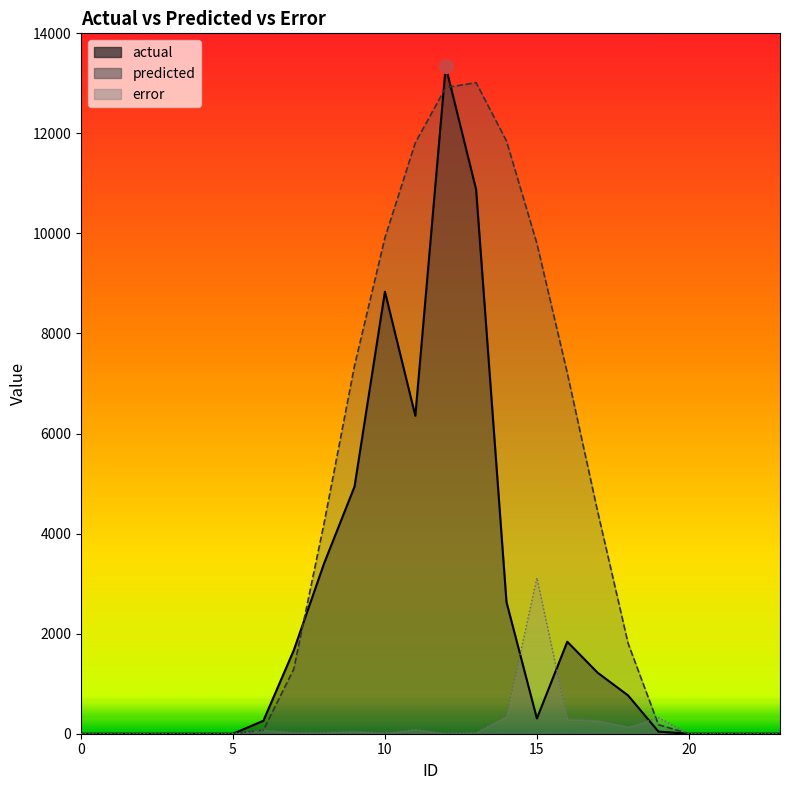

What are all the series names shown in the legend?

actual, predicted, error